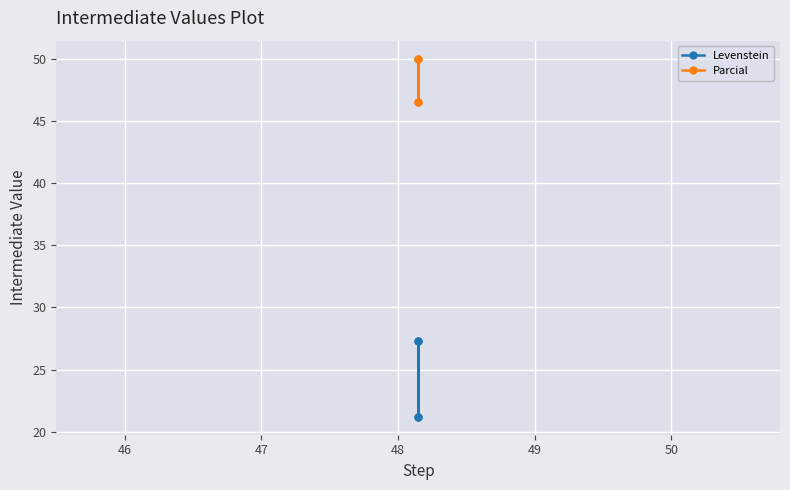

What is the difference between the maximum and minimum values in the Parcial series?

3.5